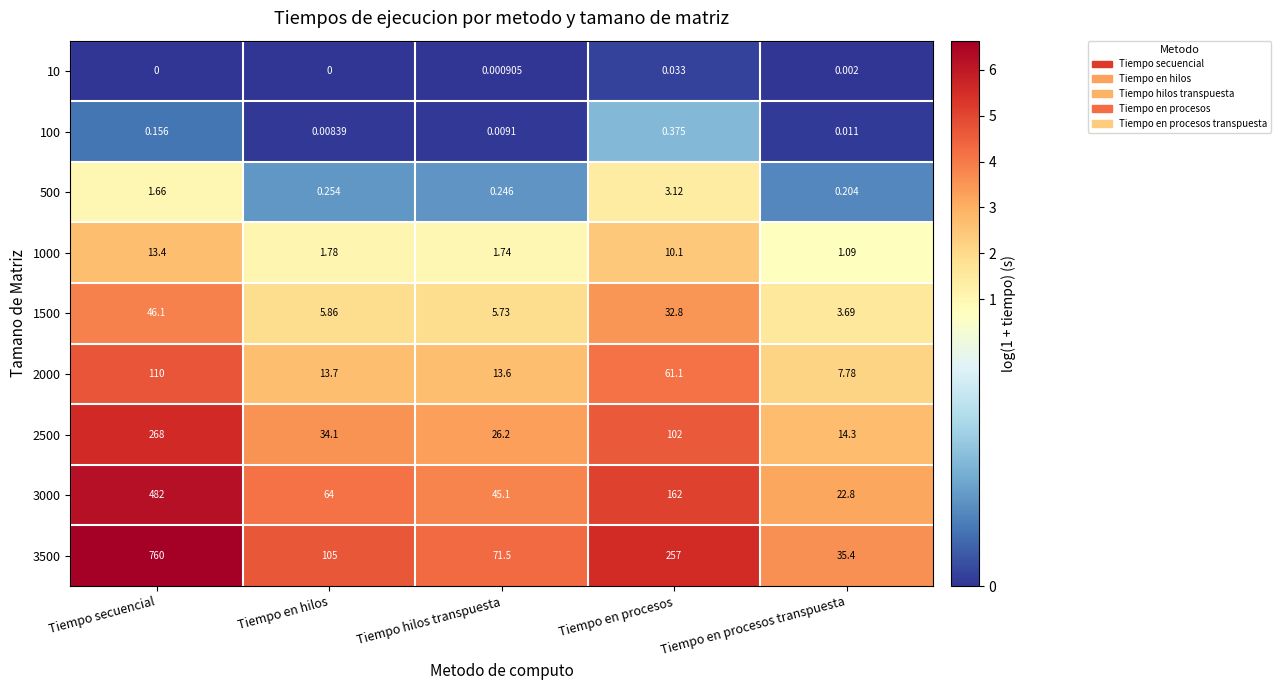

Between Tiempo secuencial and Tiempo en procesos, which series saw the biggest shift?

3500